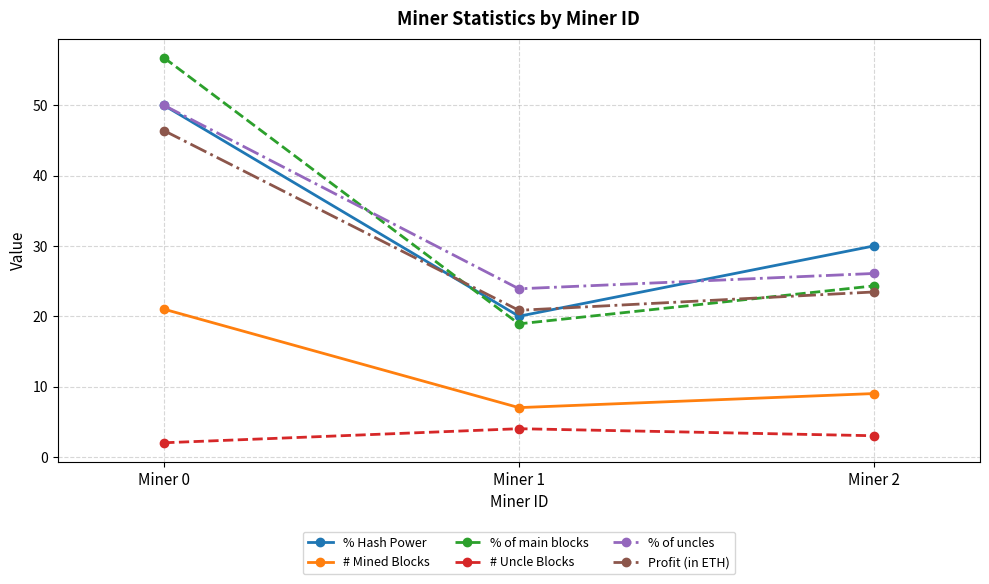

What is the difference between the % of uncles values at Miner 2 and Miner 0?

23.9